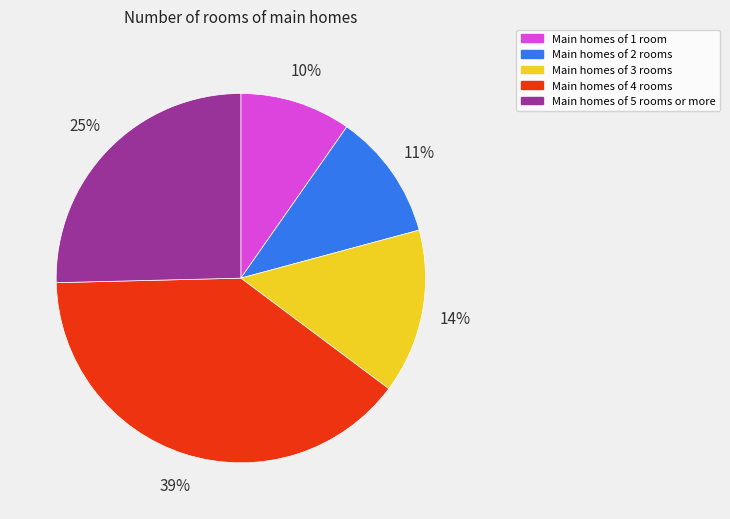

Which slice is the largest?

Main homes of 4 rooms